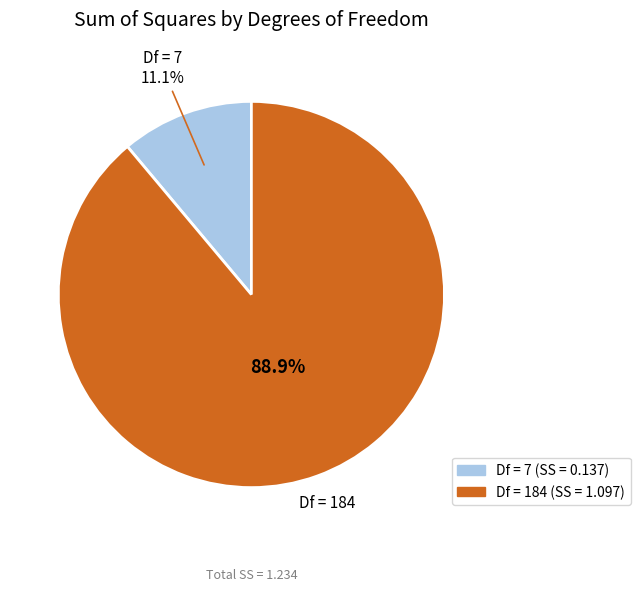

Is there a majority slice in this chart?

Yes